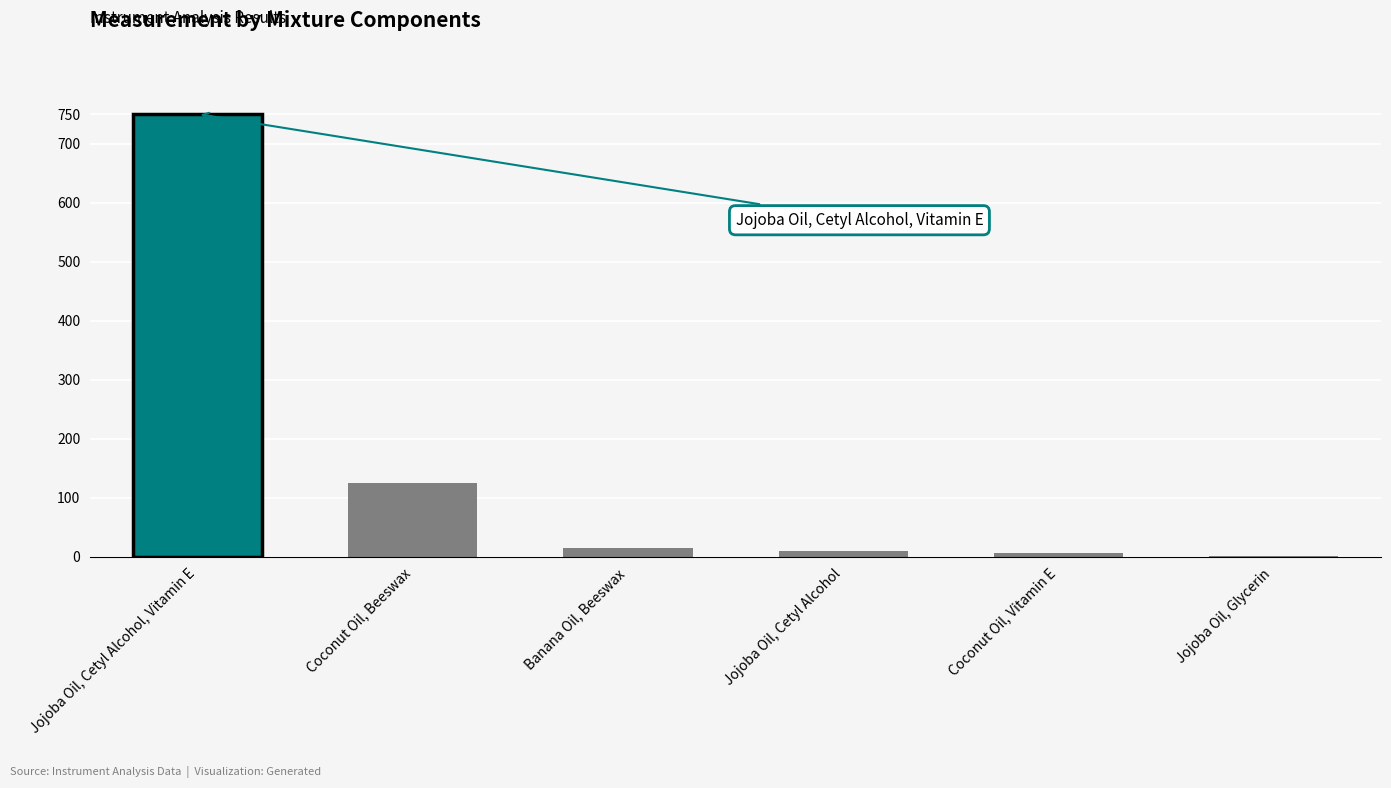

Read the value at Coconut Oil, Beeswax.

125.5